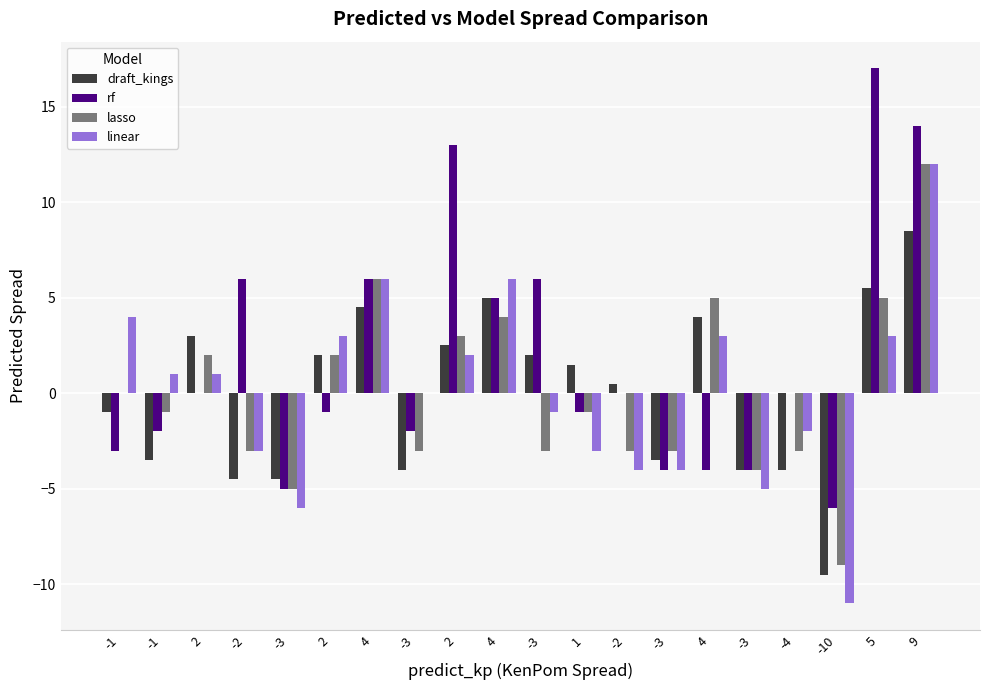

Are the bars grouped side by side (vs. stacked)?

Yes